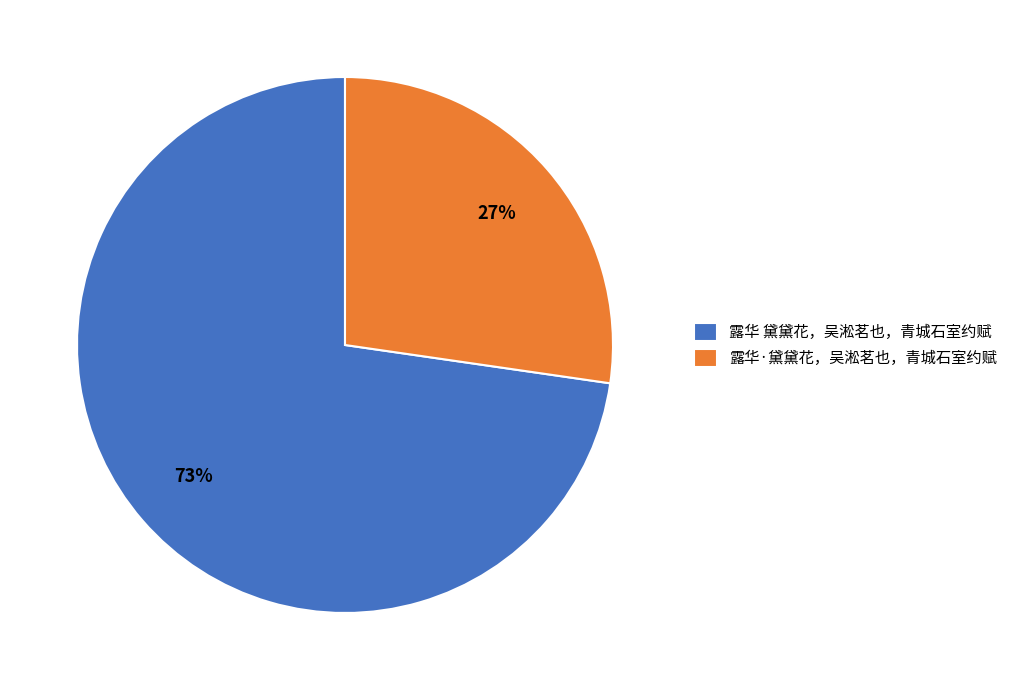

What is the ratio of the value at 露华 黛黛花，吴淞茗也，青城石室约赋 to the value at 露华·黛黛花，吴淞茗也，青城石室约赋?

2.7